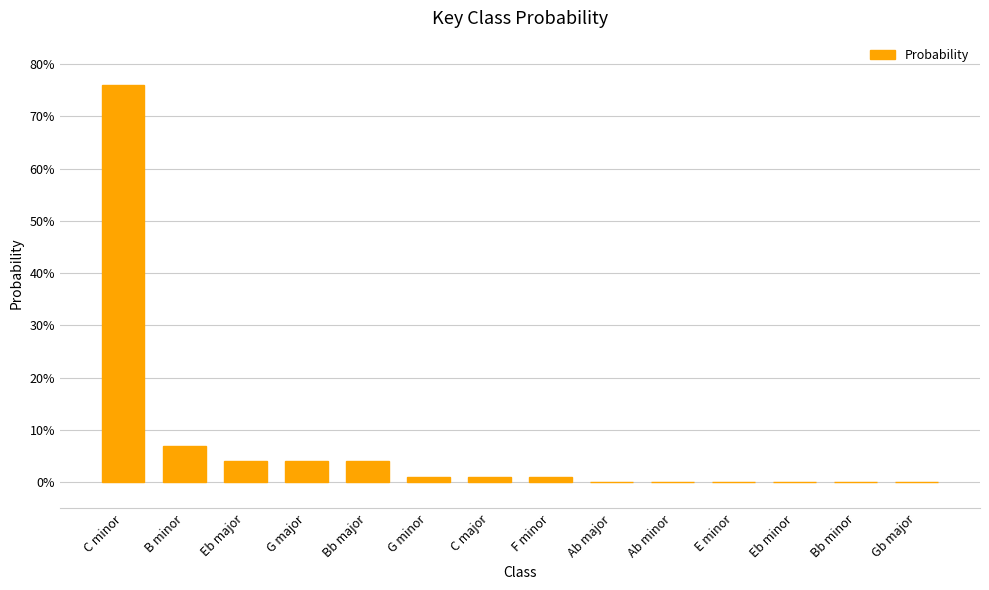

What is the average value?

0.1